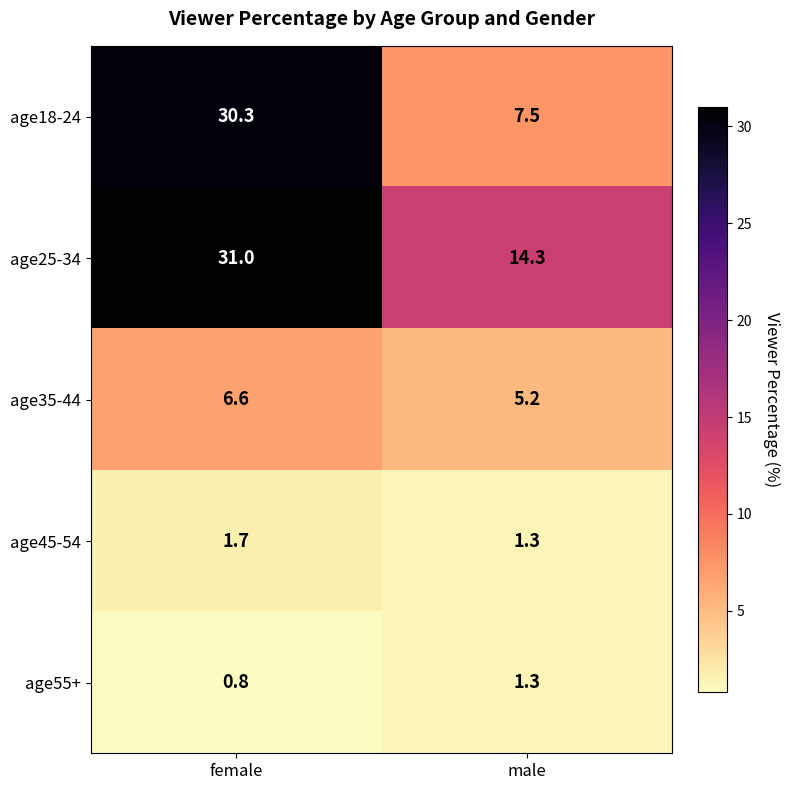

Reading right to left, what are all the values shown in this chart?

age18-24: 7.5	30.3
age25-34: 14.3	31.0
age35-44: 5.2	6.6
age45-54: 1.3	1.7
age55+: 1.3	0.8